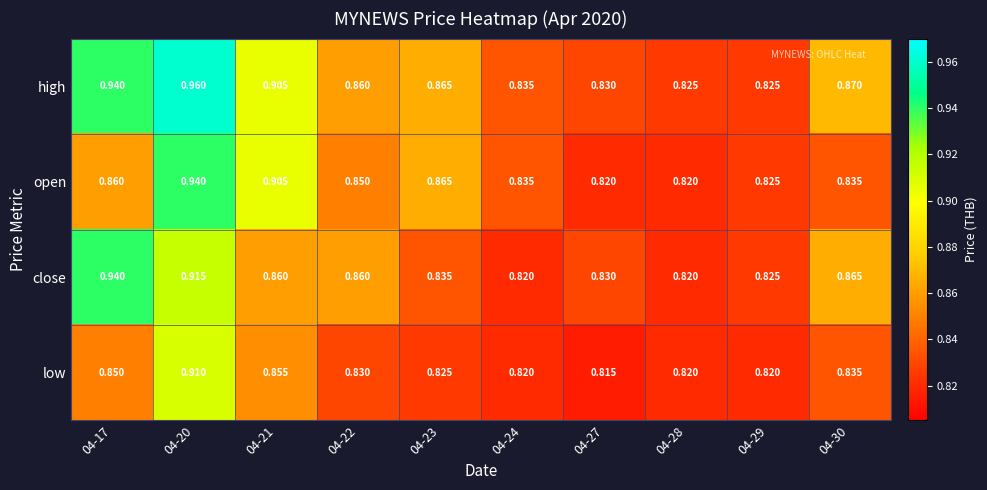

Which series changed the most between 04-17 and 04-23?

close